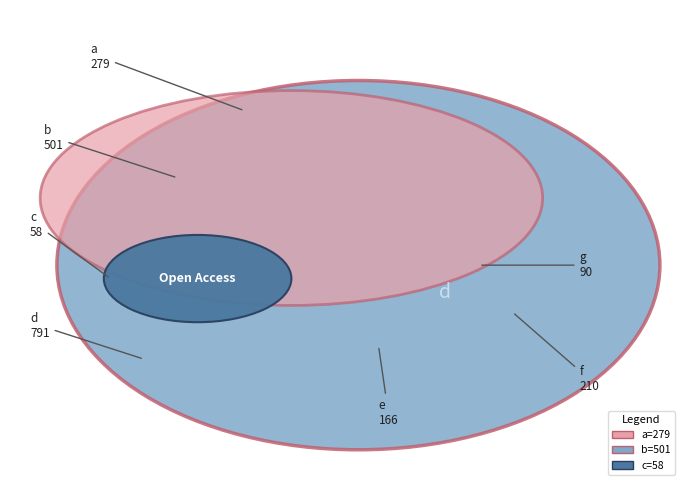

What is the change in value from a to b?

+222